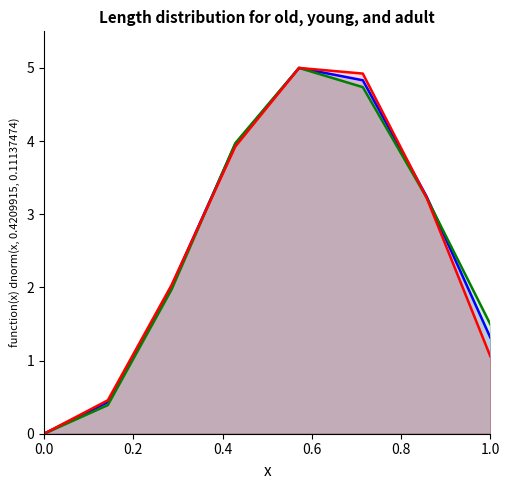

What is the maximum value shown in the chart?

5.0